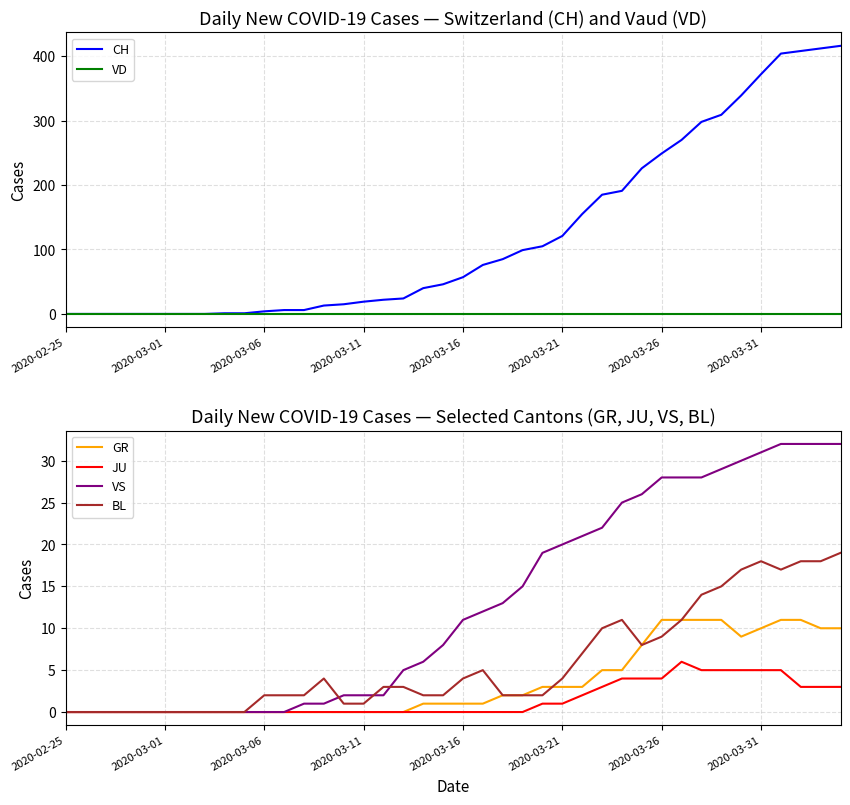

Between 34 and 12, which is larger?

34